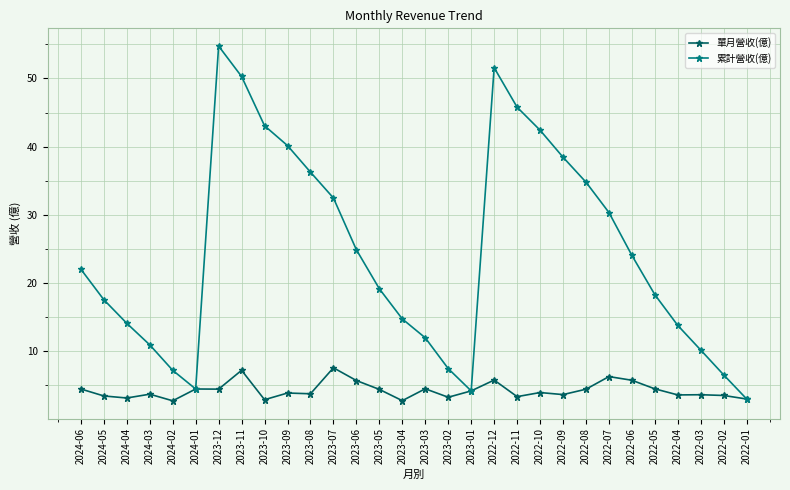

What is the difference between the highest and lowest values at 2022-02?

3.0